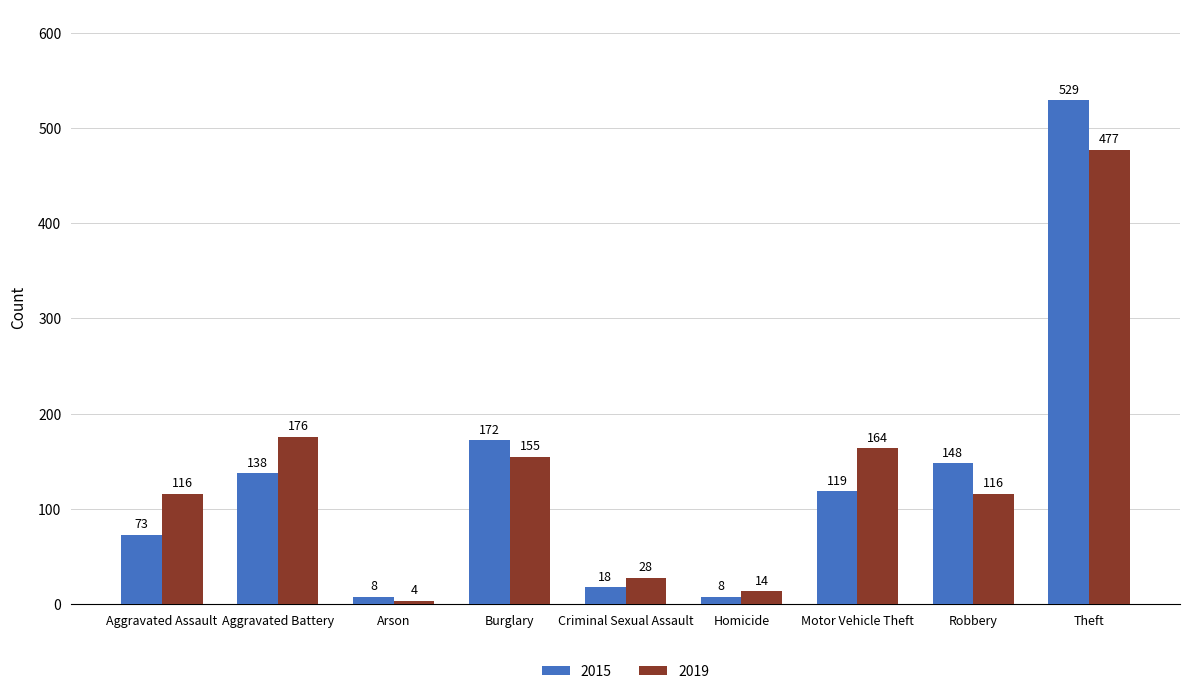

How many data points in 2019 are less than 116?

3